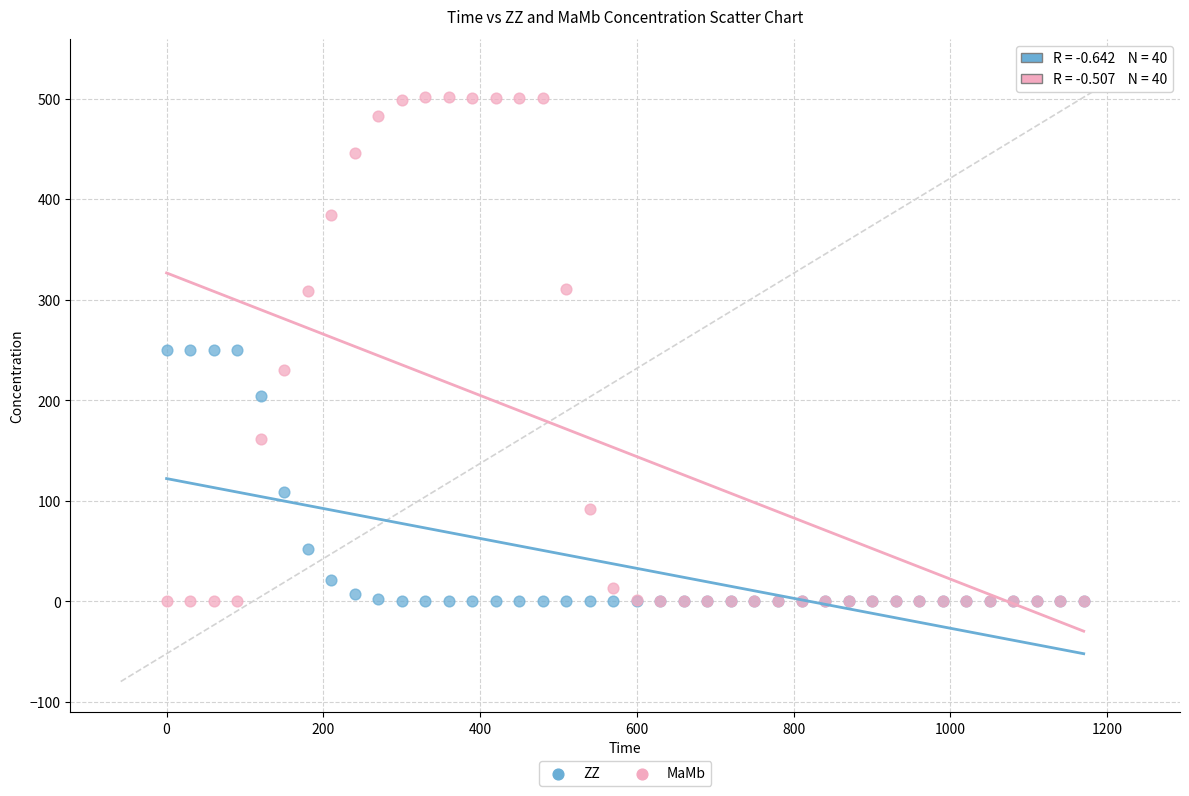

In the ZZ series, what Y value is closest to 125?

108.5